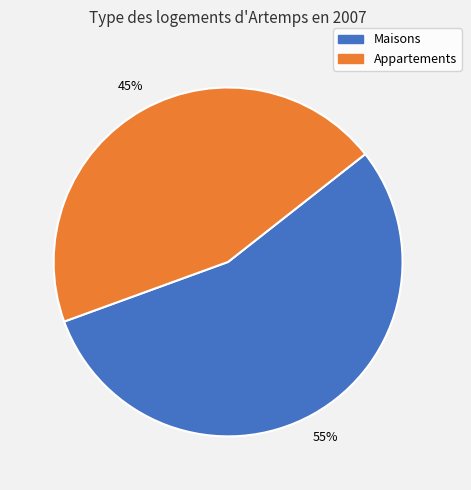

To the nearest percent, what is the difference between the largest and smallest slice percentages?

10%